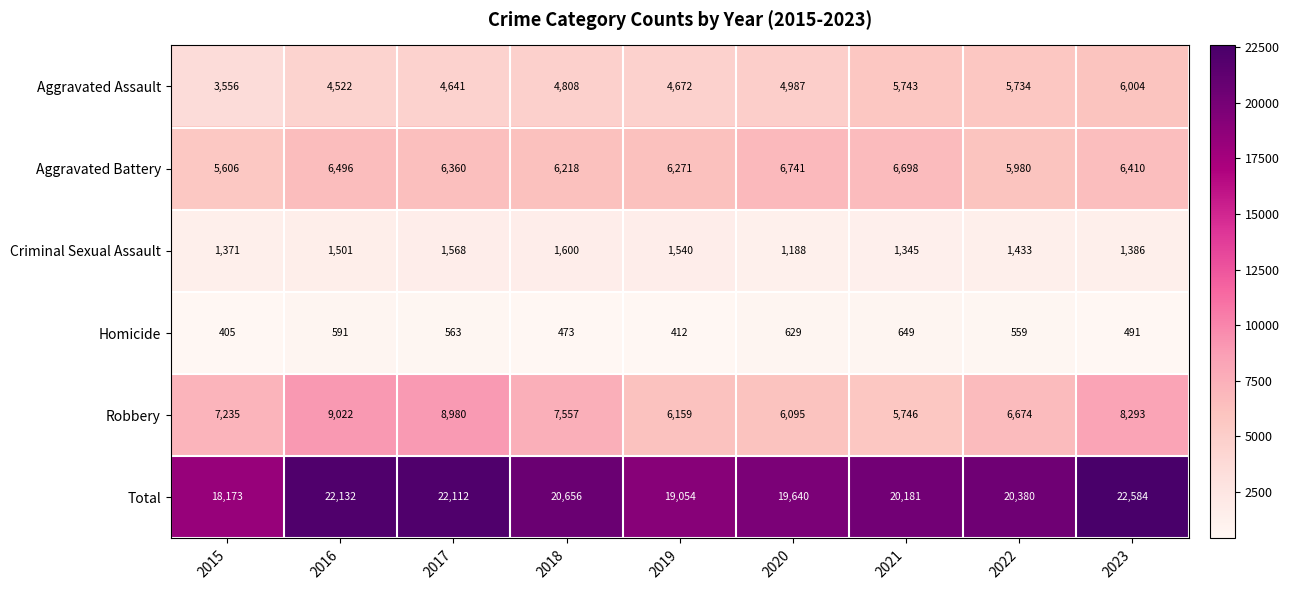

True or false: Total has a value of 29185 at 2021.

False